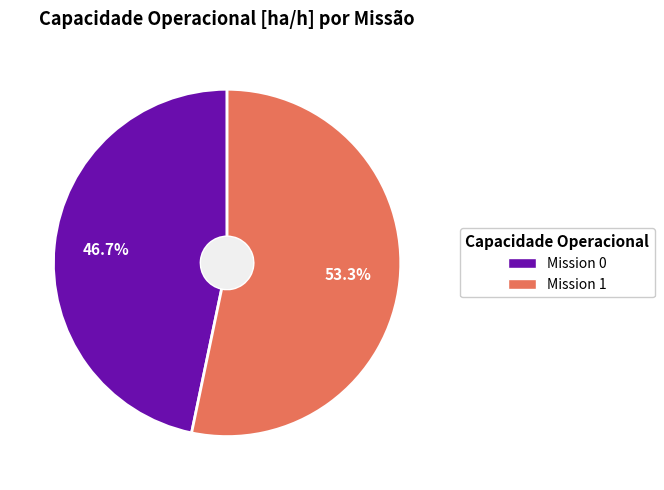

What is the ratio of the value at Mission 1 to the value at Mission 0?

1.1